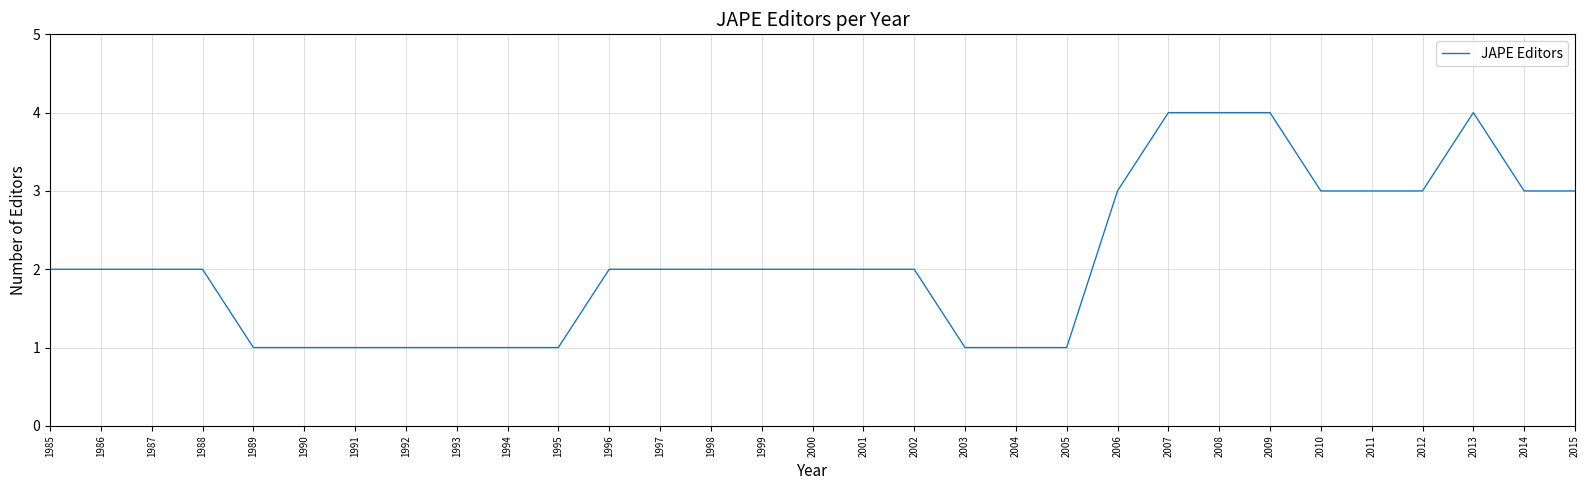

What is the sum of all values?

66